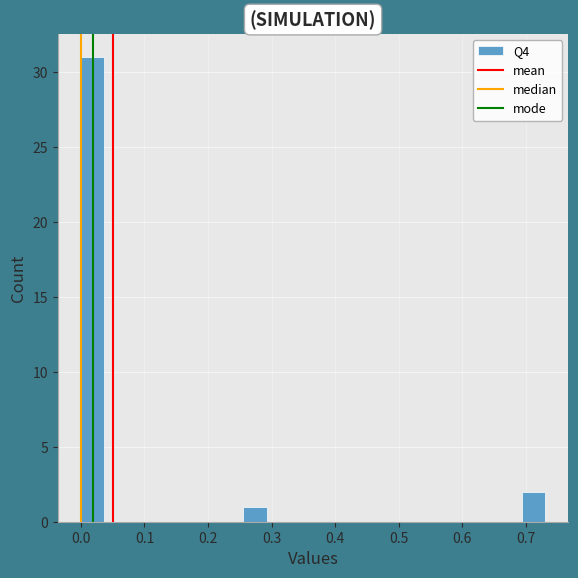

Around what value on the x-axis is the tallest bar? Give the approximate position of its centre, as read against the axis.

0.02